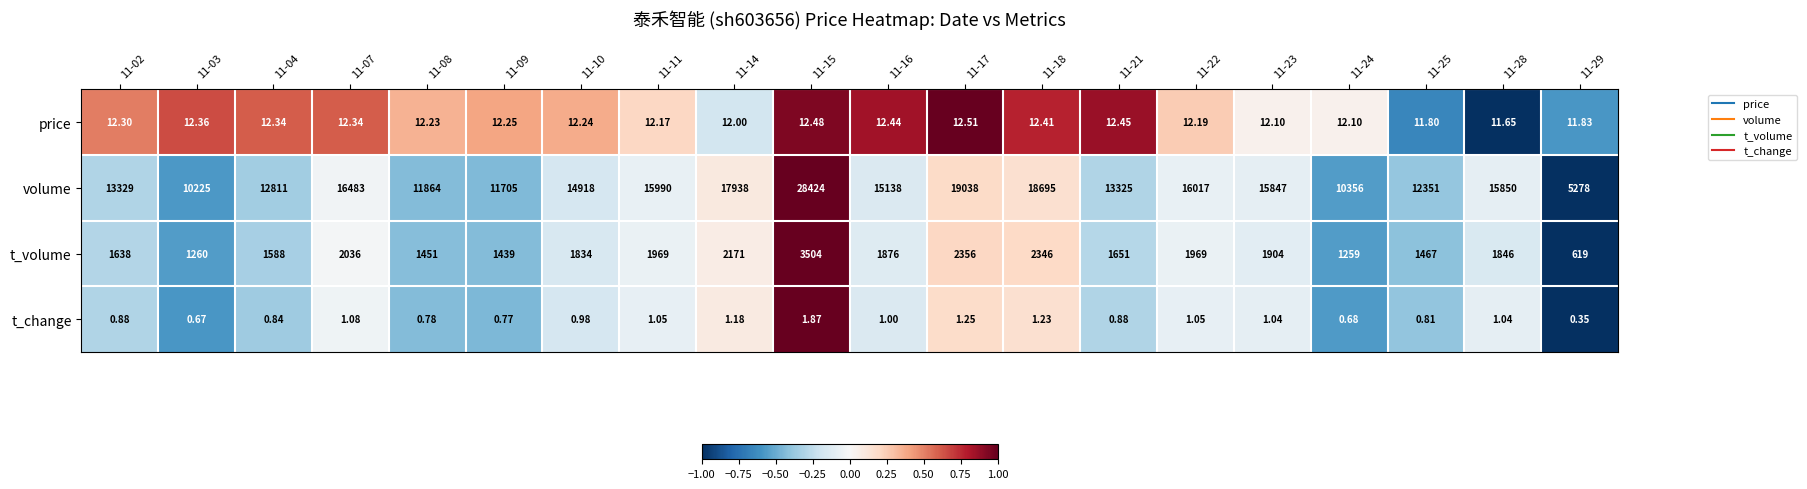

Is the value of t_change at 11-04 greater than the value of volume at 11-22?

No